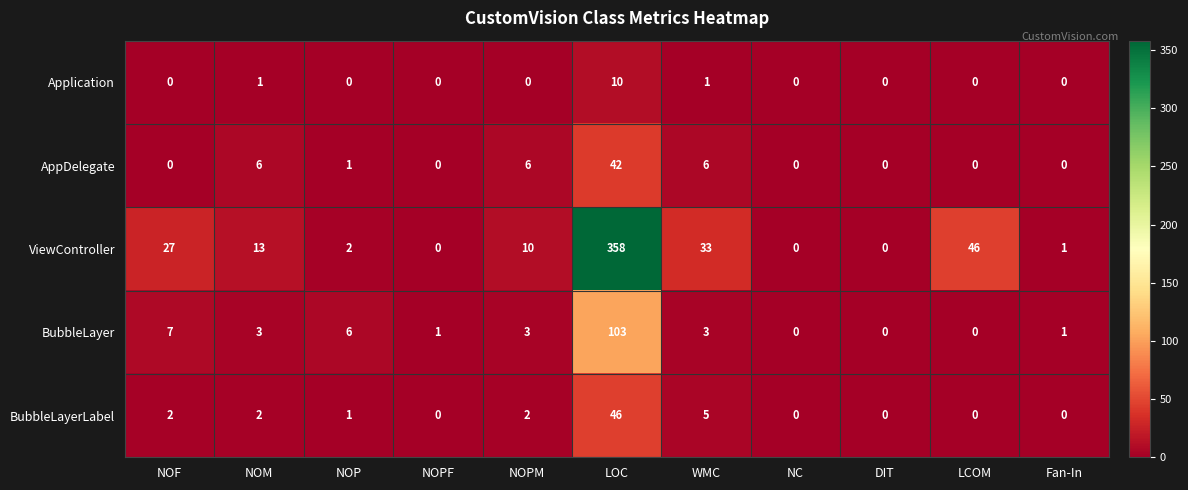

At which category is the sum across all series the highest?

LOC